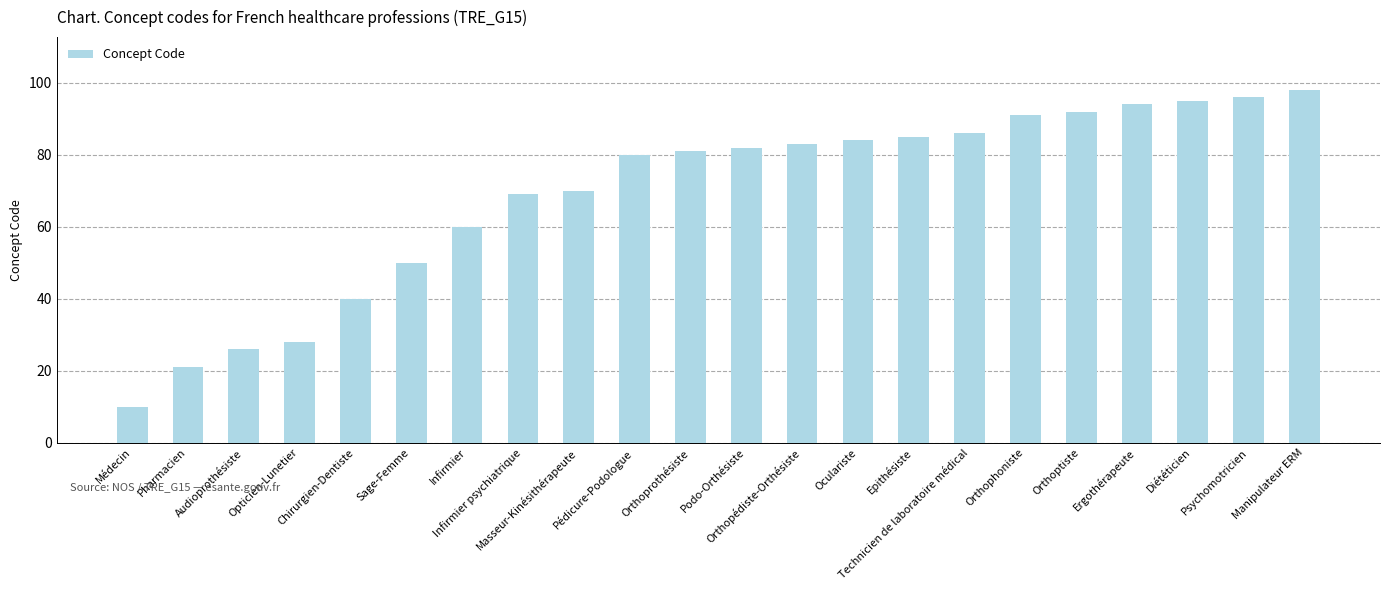

True or false: the data shows 19 at Technicien de laboratoire médical.

False